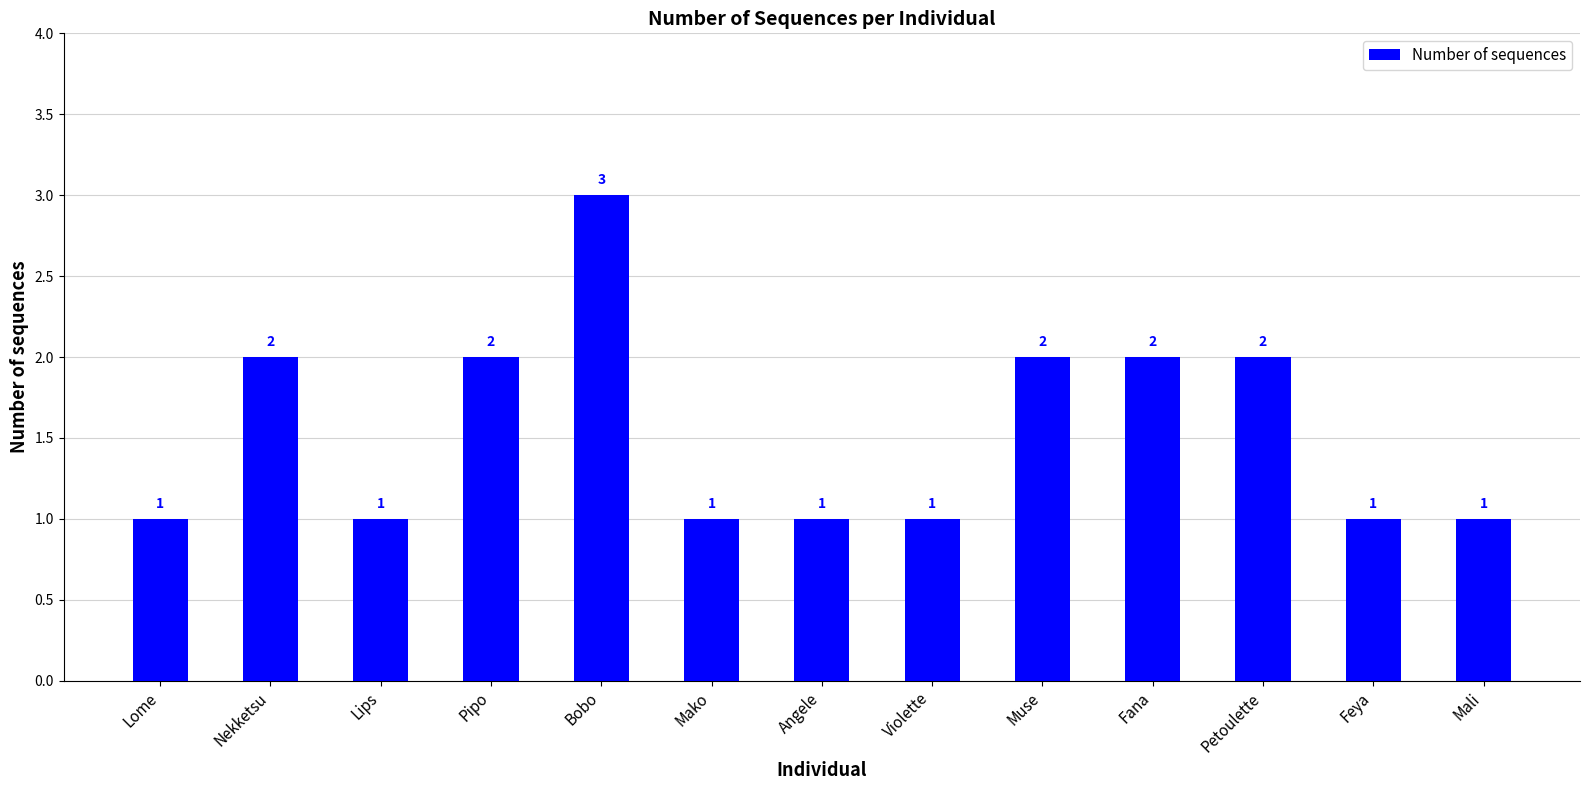

What is the label of the 4th bar from the right?

Fana